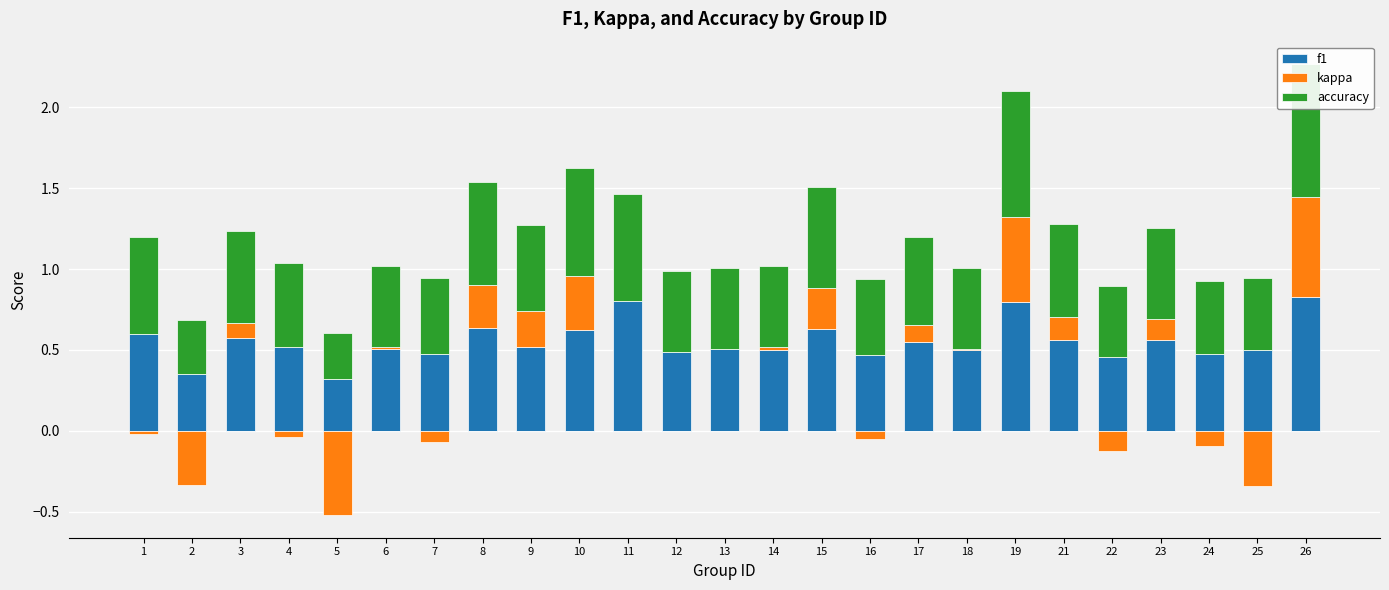

Between 14 and 26, which is larger?

26